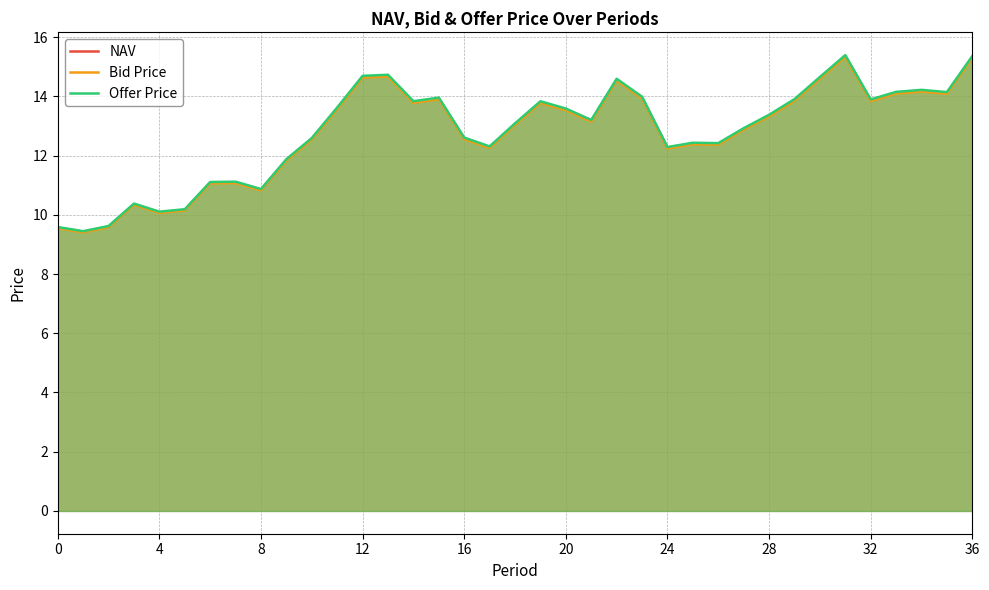

True or false: NAV has more than 2 points higher than both neighbors.

True